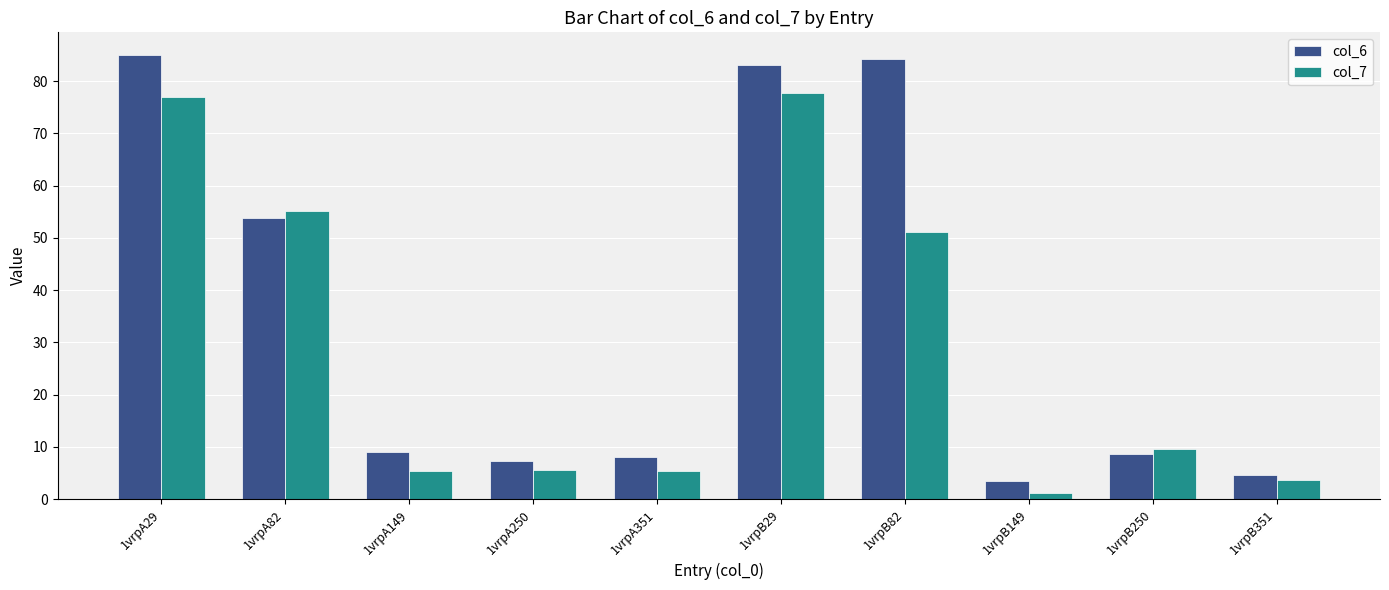

At which label does col_7 first exceed 9?

1vrpA29